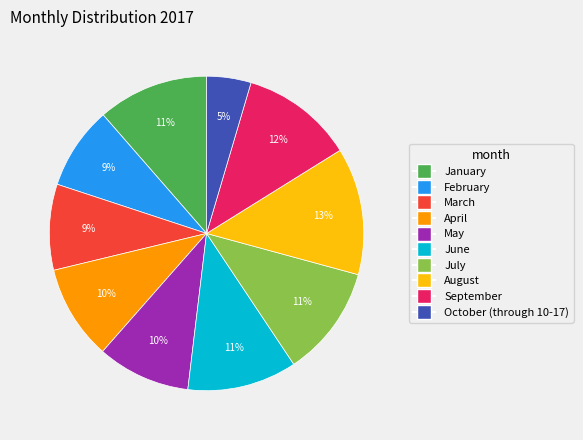

Which category has the biggest portion of the pie?

August